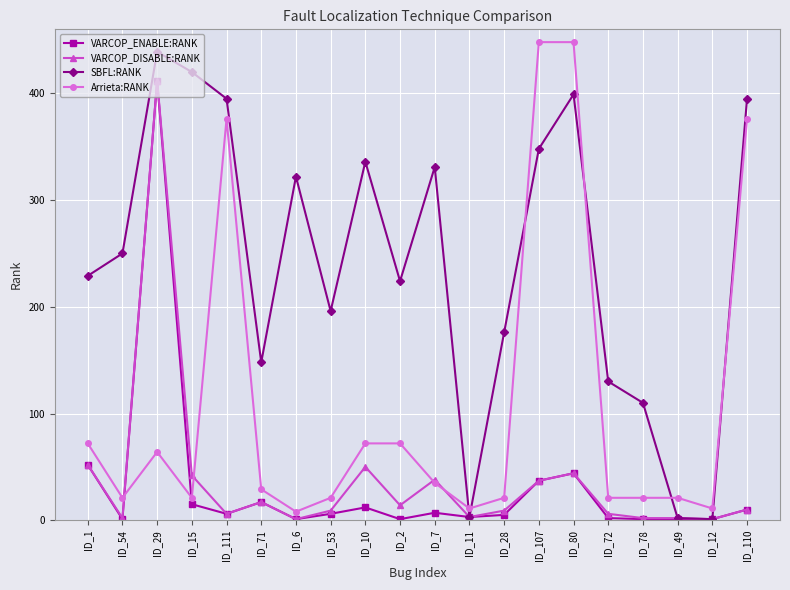

What are all the series names shown in the legend?

VARCOP_ENABLE:RANK, VARCOP_DISABLE:RANK, SBFL:RANK, Arrieta:RANK